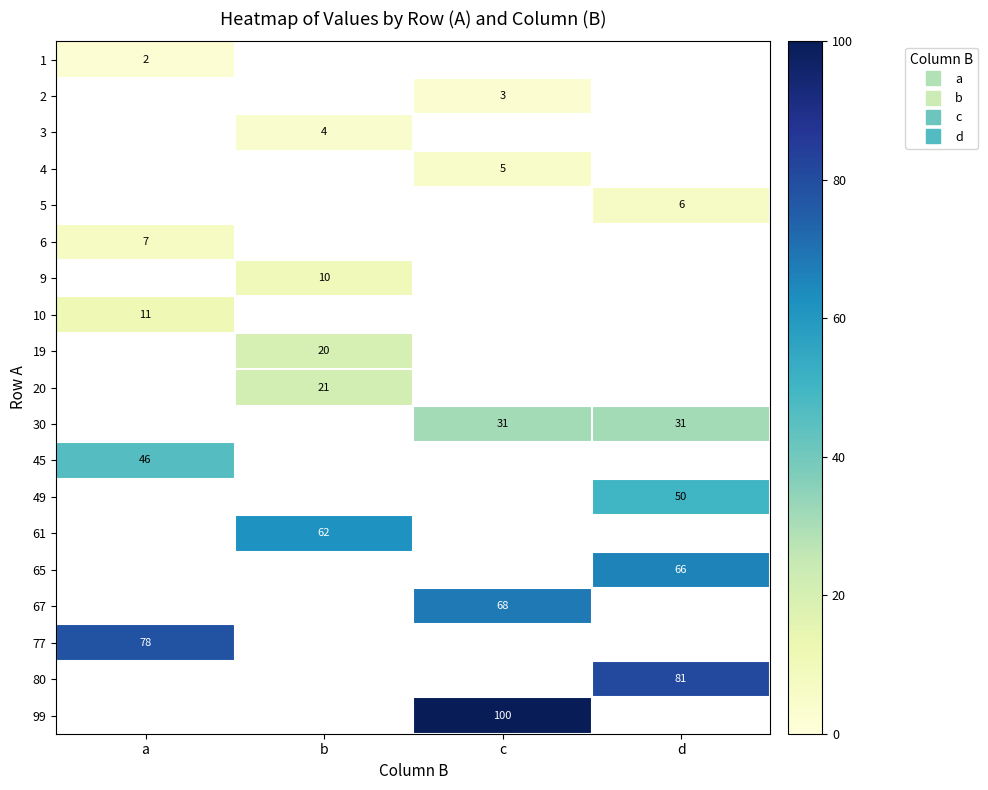

Count the number of categories in the chart.

4